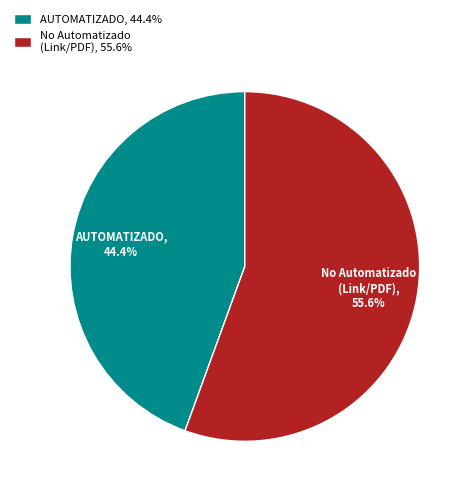

What is the smallest slice in the pie chart?

AUTOMATIZADO, 44.4%